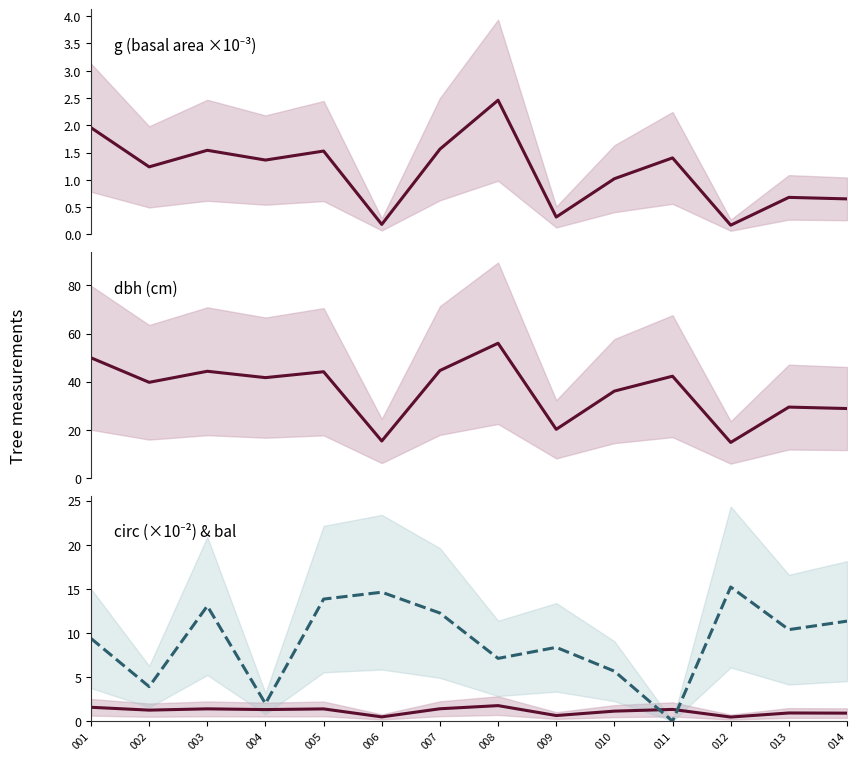

Which category has the highest value across all series?

008